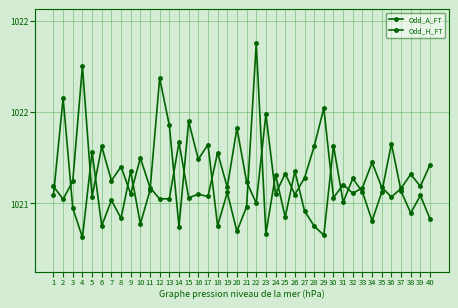

How many times do Odd_H_FT and Odd_A_FT cross each other?

22